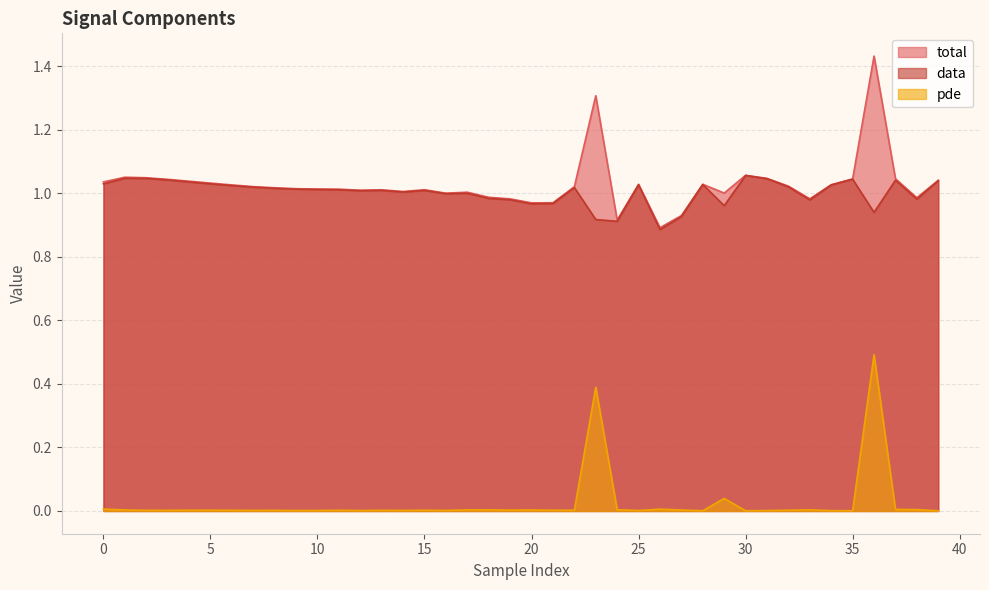

How many categories are shown in the chart?

40